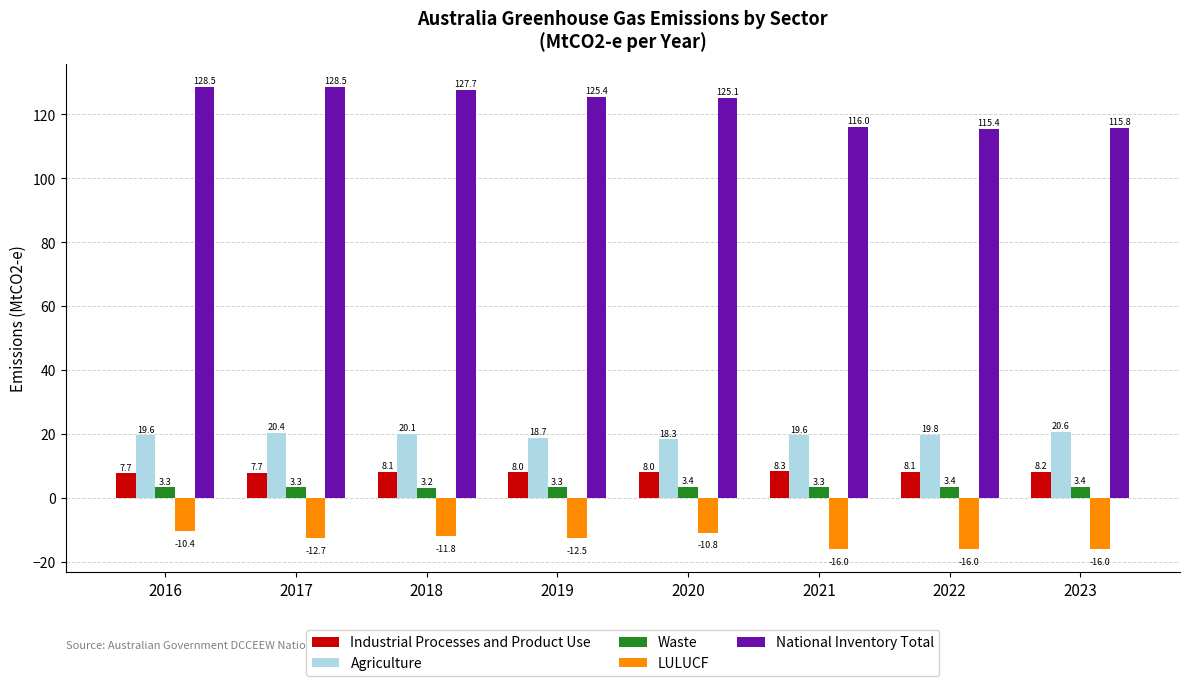

Reading right to left, extract all data points from this chart.

Industrial Processes and Product Use: 2023=8.2	2022=8.1	2021=8.3	2020=8.0	2019=8.0	2018=8.1	2017=7.7	2016=7.7
Agriculture: 2023=20.6	2022=19.8	2021=19.6	2020=18.3	2019=18.7	2018=20.1	2017=20.4	2016=19.6
Waste: 2023=3.4	2022=3.4	2021=3.3	2020=3.4	2019=3.3	2018=3.2	2017=3.3	2016=3.3
LULUCF: 2023=-16.0	2022=-16.0	2021=-16.0	2020=-10.8	2019=-12.5	2018=-11.8	2017=-12.7	2016=-10.4
National Inventory Total: 2023=115.8	2022=115.4	2021=116.0	2020=125.1	2019=125.4	2018=127.7	2017=128.5	2016=128.5